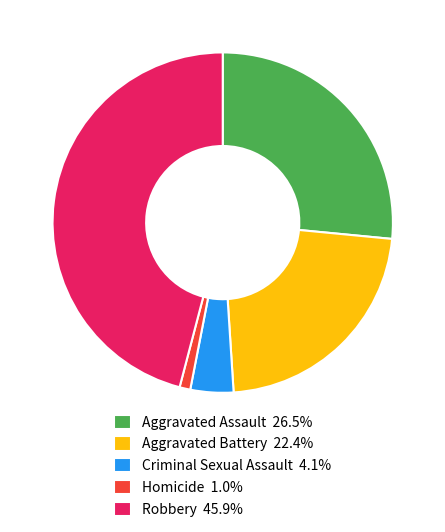

Is there a majority slice in this chart?

No